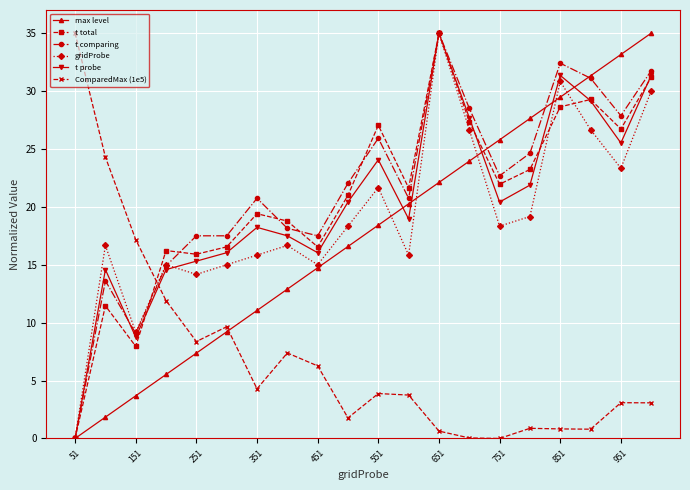

How many interior local valleys does the gridProbe series have?

6